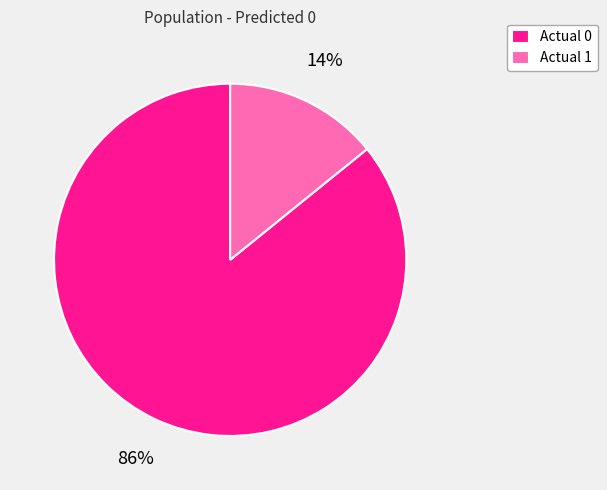

To the nearest percent, what portion does Actual 0 represent?

86%